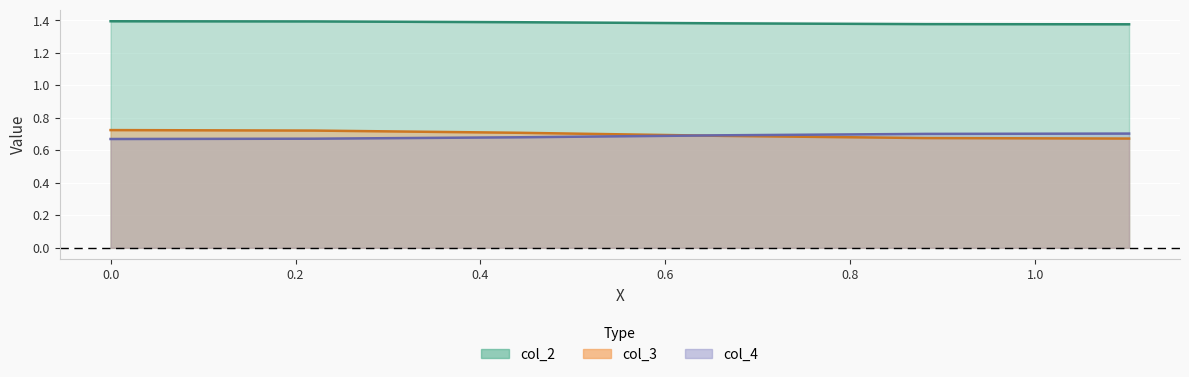

Count the number of data series in this chart.

3